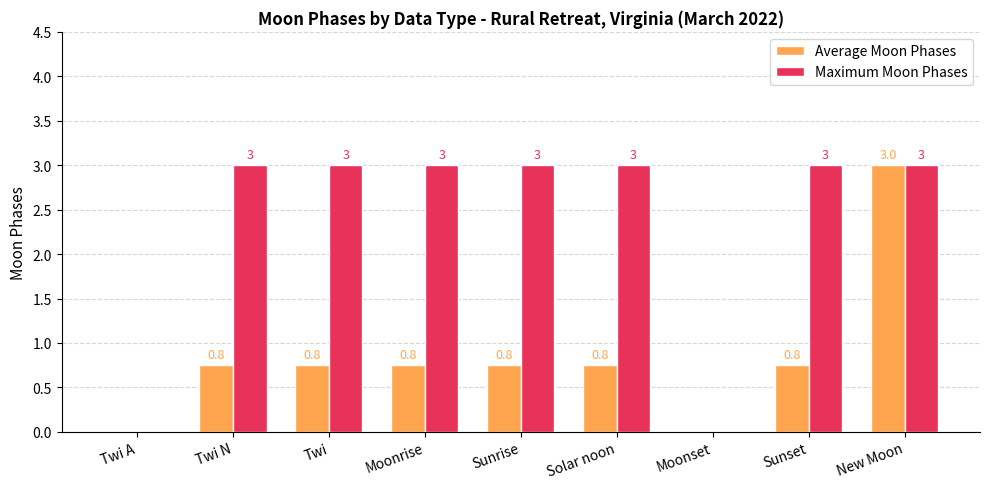

What is the maximum value for Maximum Moon Phases?

3.0